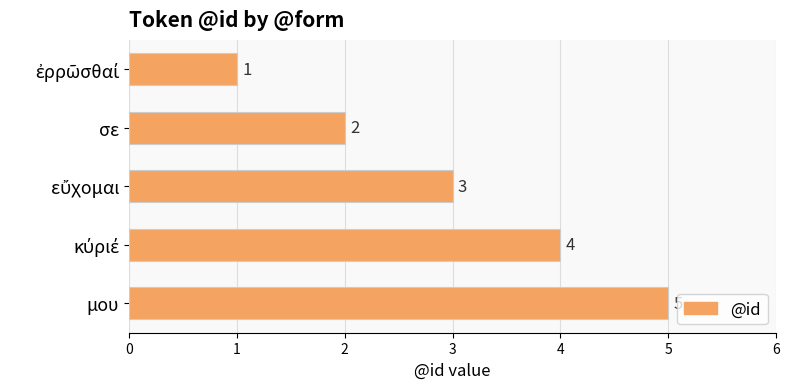

The chart shows a value of 2 at σε. True or false?

True